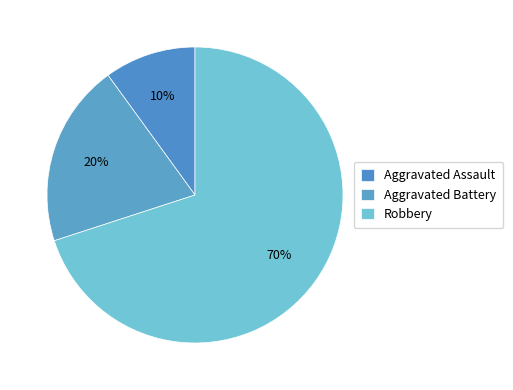

How many segments does this pie chart have?

3